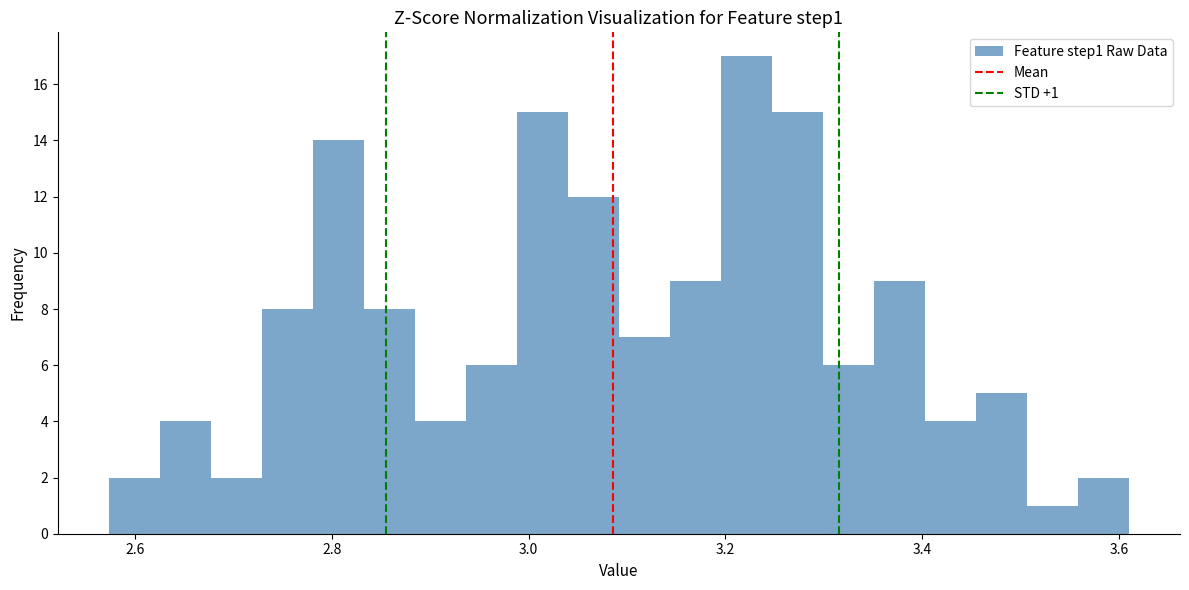

Read against the x-axis, roughly where is the centre of the tallest bar?

3.22